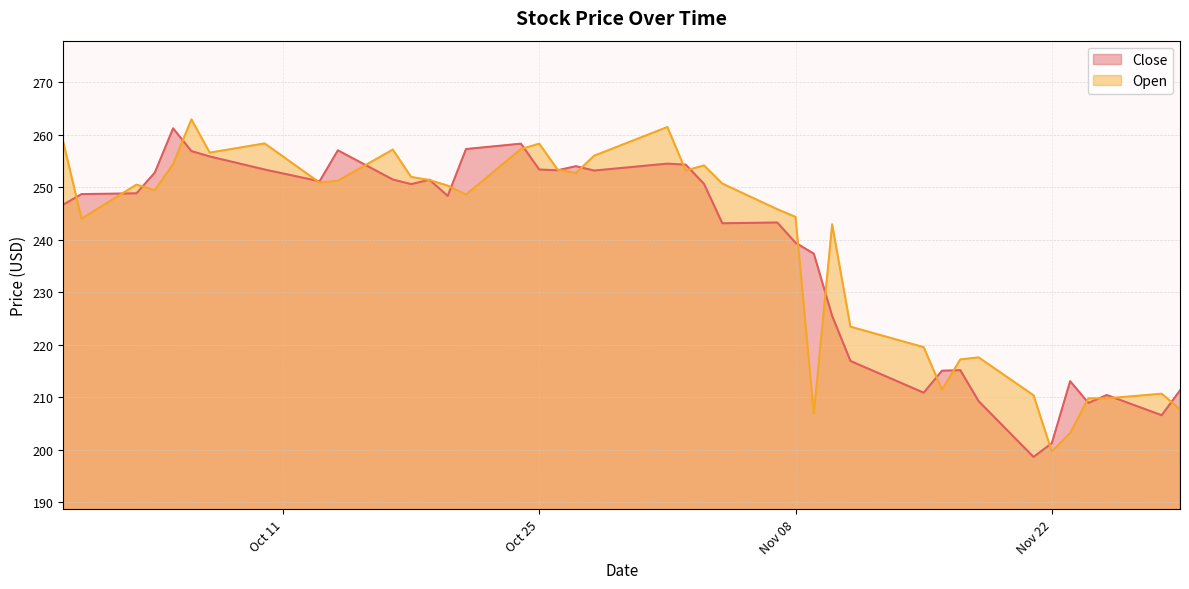

Where do Close and Open first cross each other?

2016-09-29 and 2016-09-30